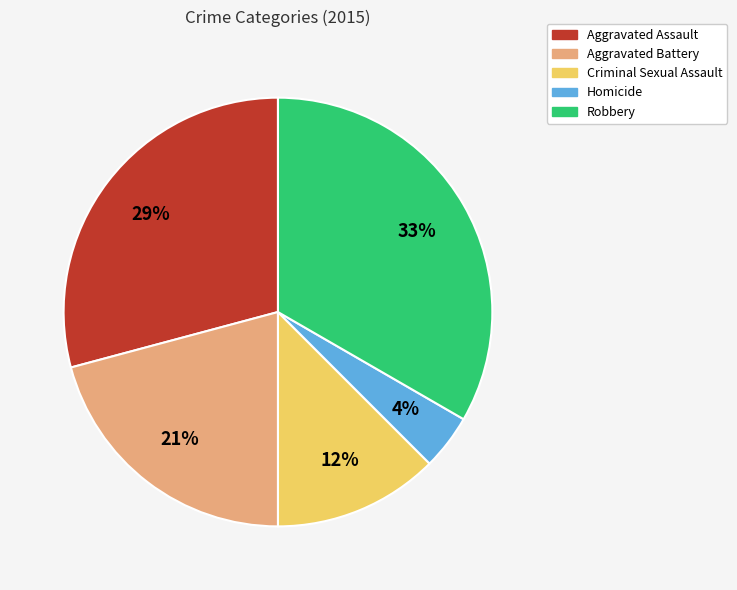

Combined, do Aggravated Battery and Homicide account for over 50%?

No